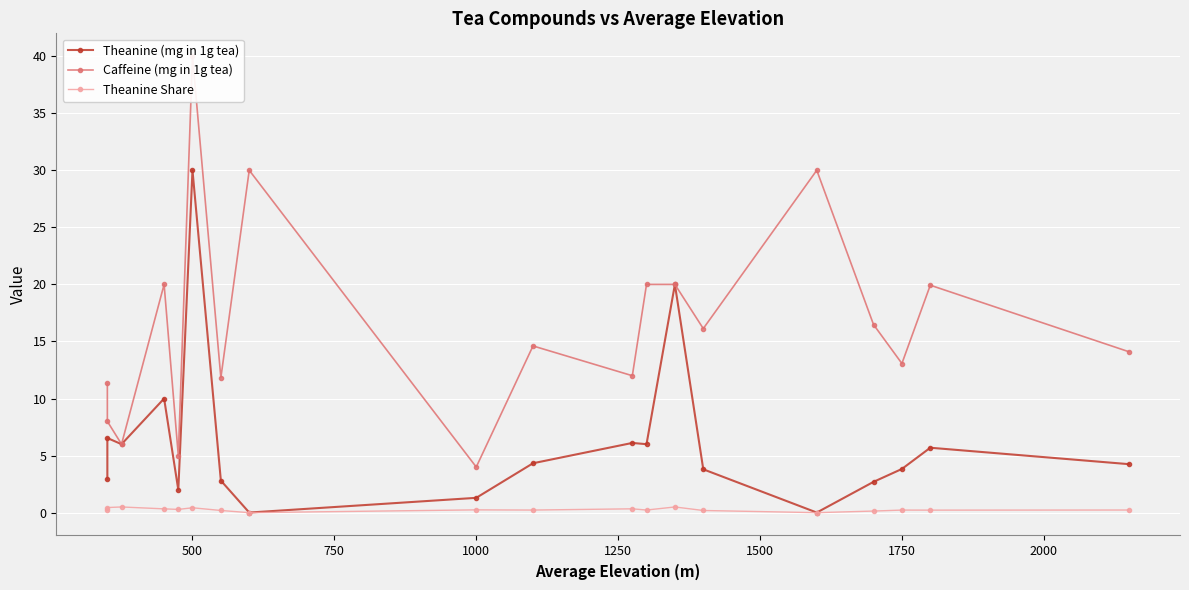

At 500, list the series in order from smallest to largest.

Theanine Share, Theanine (mg in 1g tea), Caffeine (mg in 1g tea)